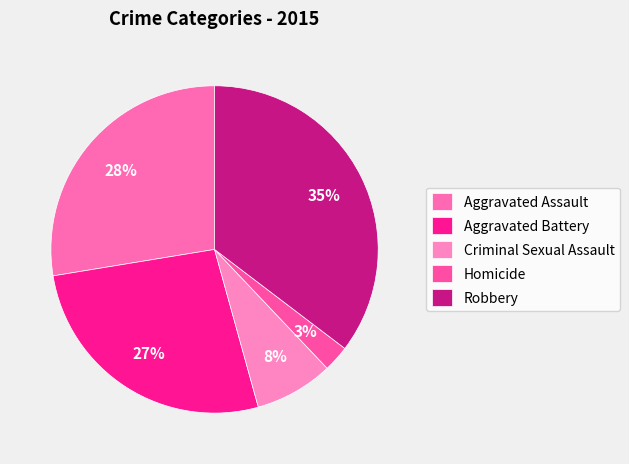

What is the ratio of the value at Homicide to the value at Aggravated Assault?

0.1